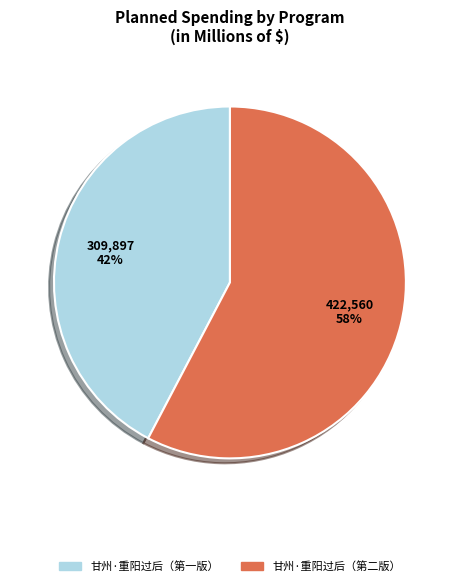

Is there any slice that represents more than half of the pie?

Yes